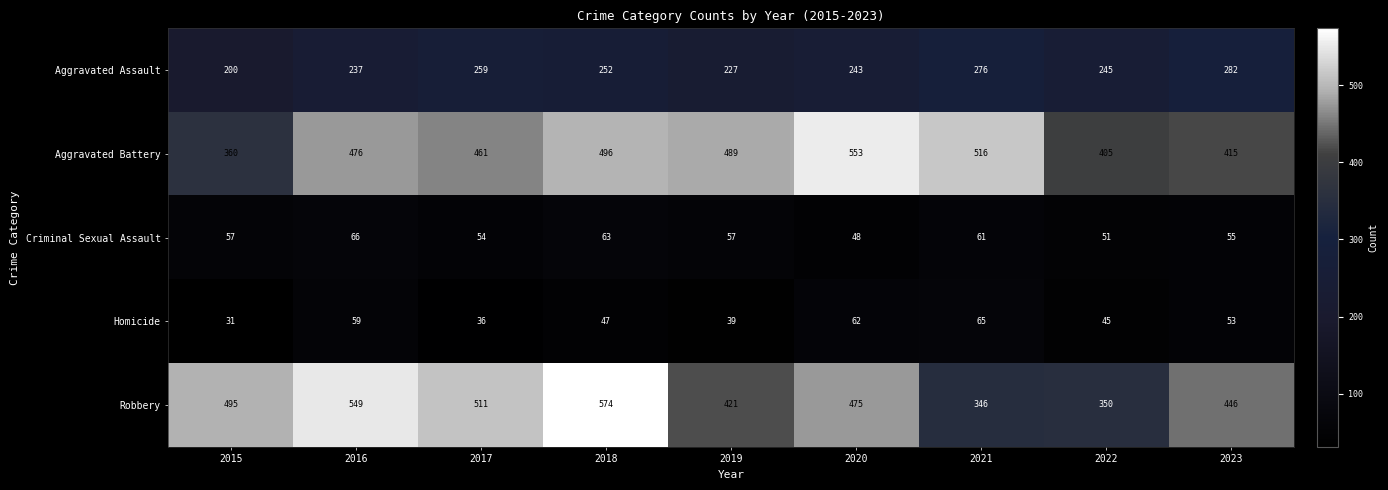

The Aggravated Assault series shows 141 at 2017. True or false?

False